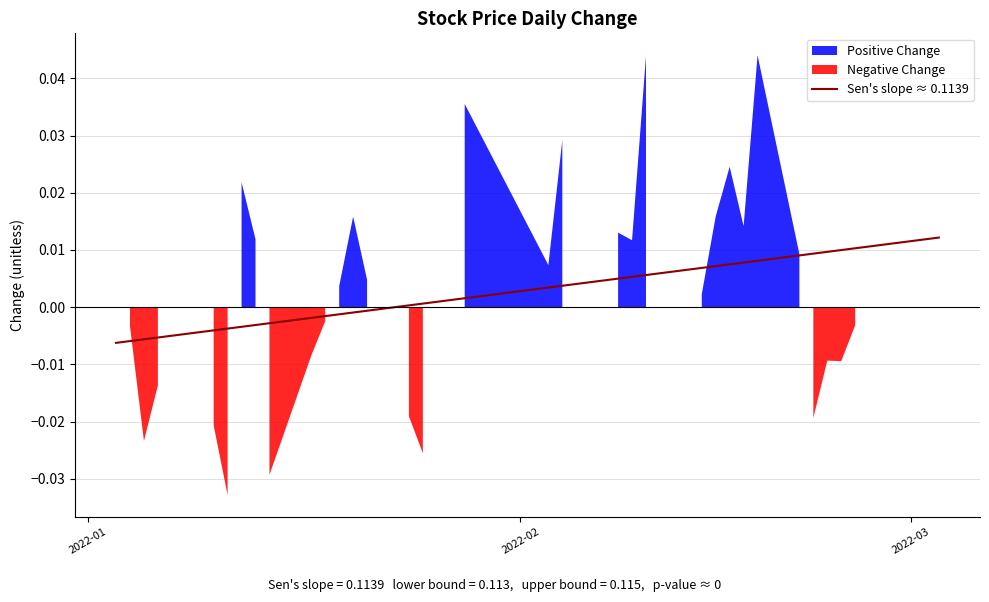

Count the number of values greater than 0.

25